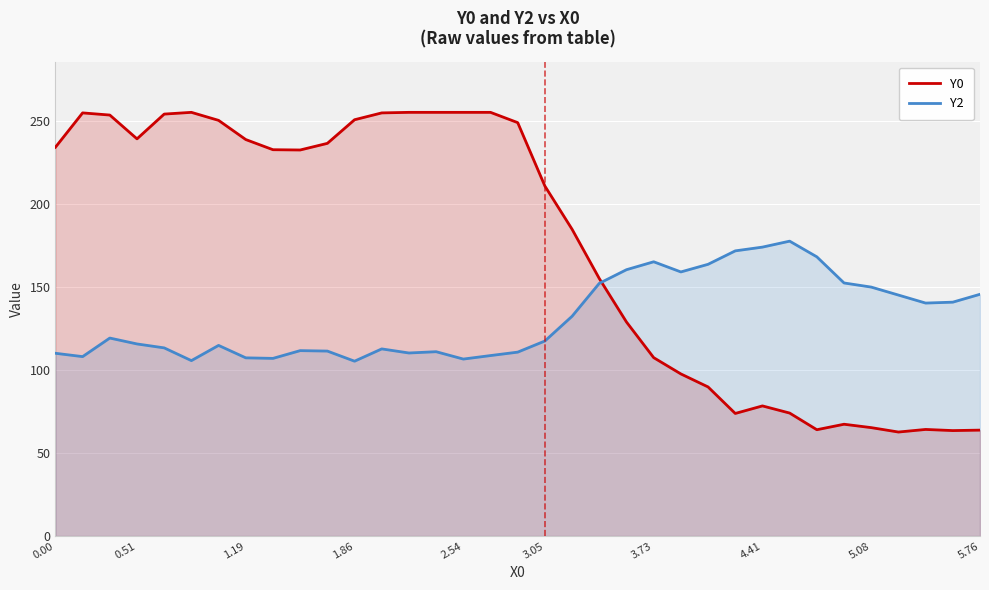

Which series ends up on top after the final intersection of Y2 and Y0?

Y2